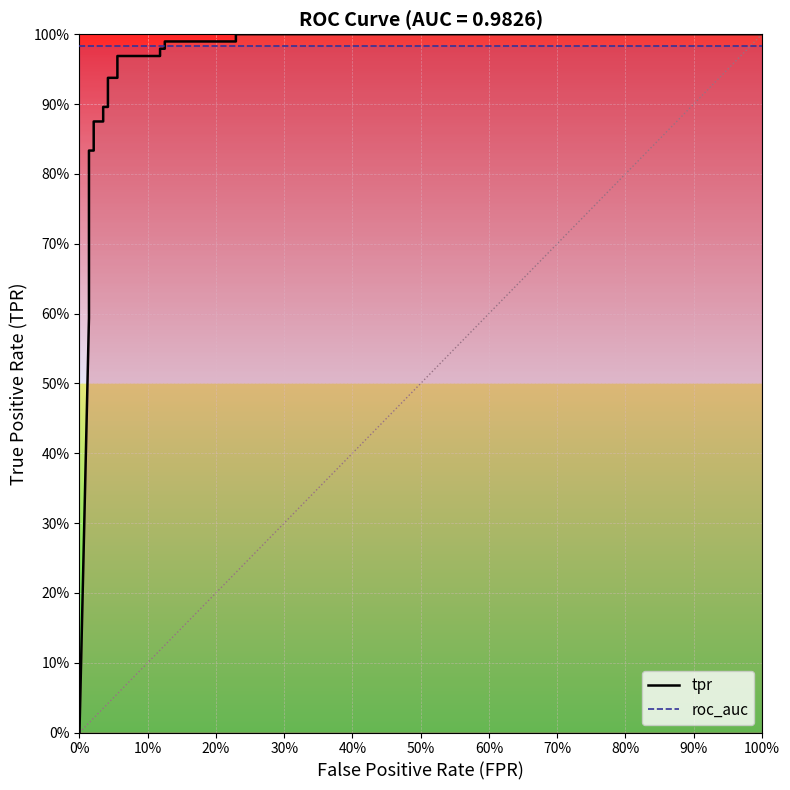

What is the value of the tpr point at the 9th from the left?

0.9